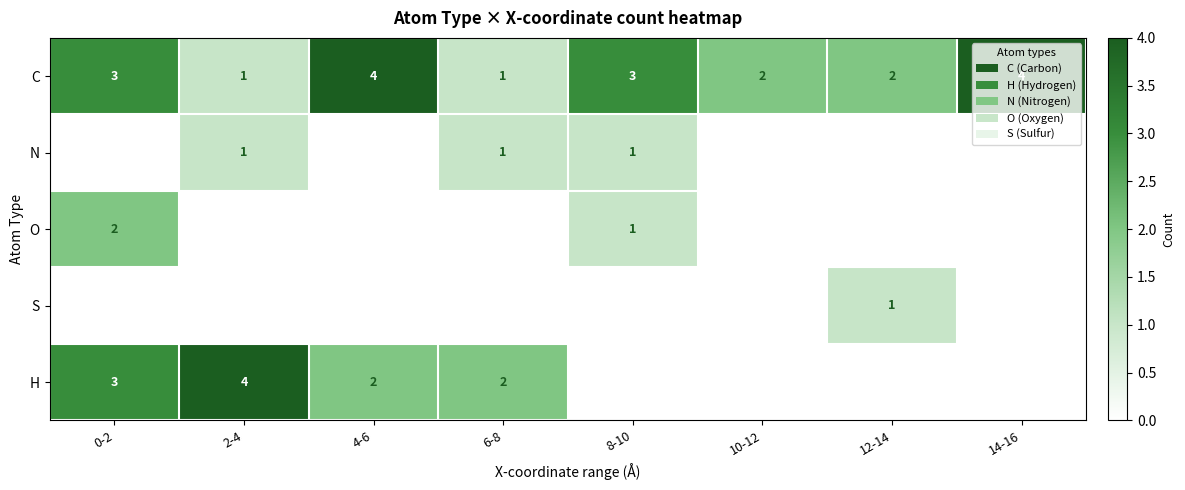

What is the difference between the maximum and minimum values in the C series?

3